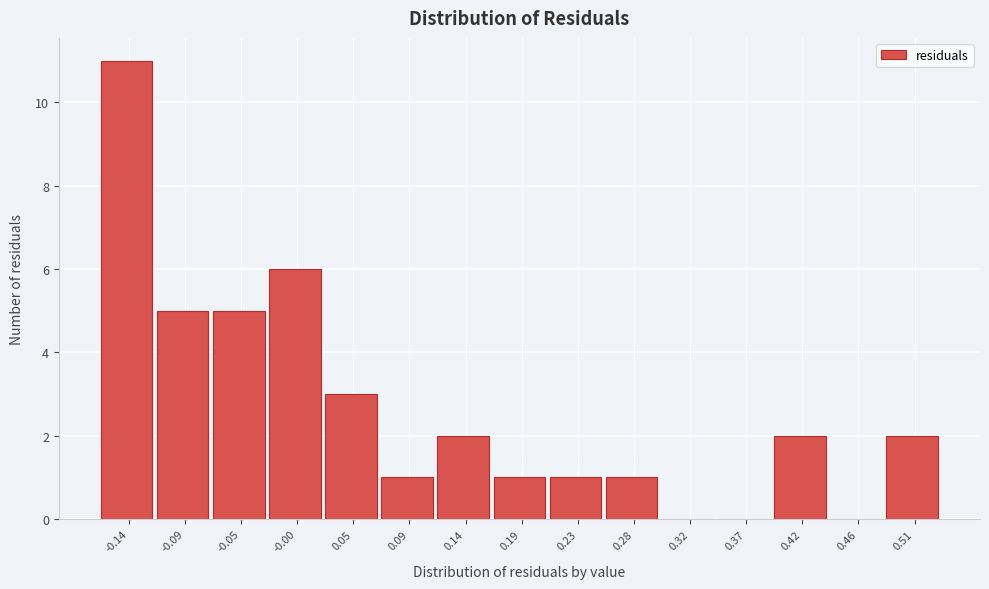

Reading right to left, extract all data points from this chart.

0.51=2	0.46=0	0.42=2	0.37=0	0.32=0	0.28=1	0.23=1	0.19=1	0.14=2	0.09=1	0.05=3	-0.00=6	-0.05=5	-0.09=5	-0.14=11